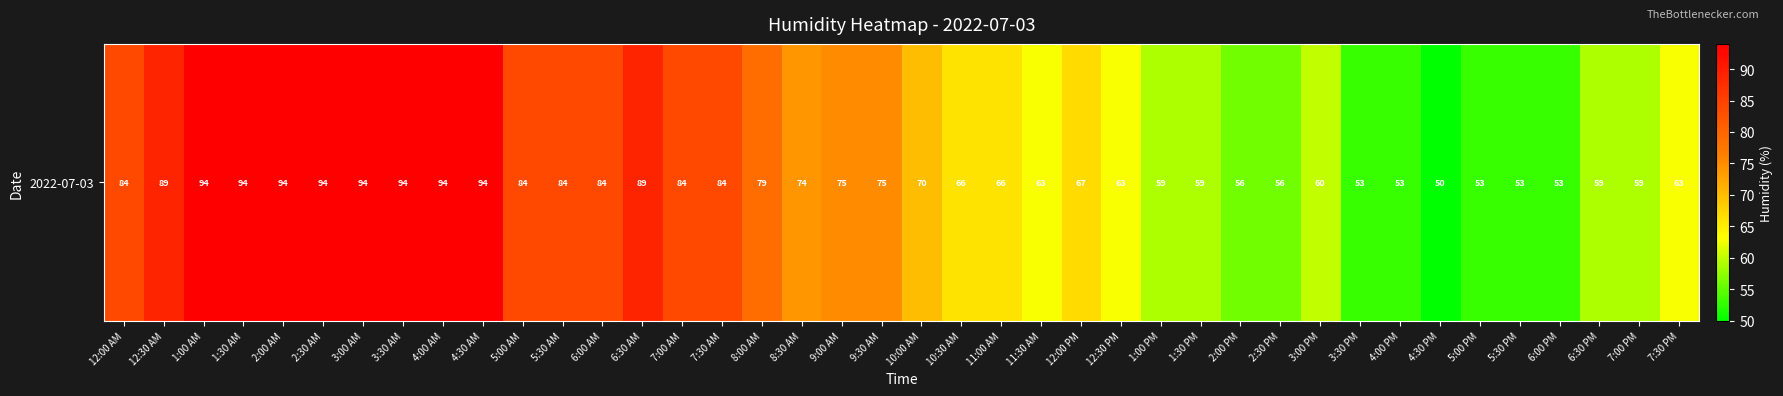

Which label corresponds to the smallest value in the chart?

4:30 PM